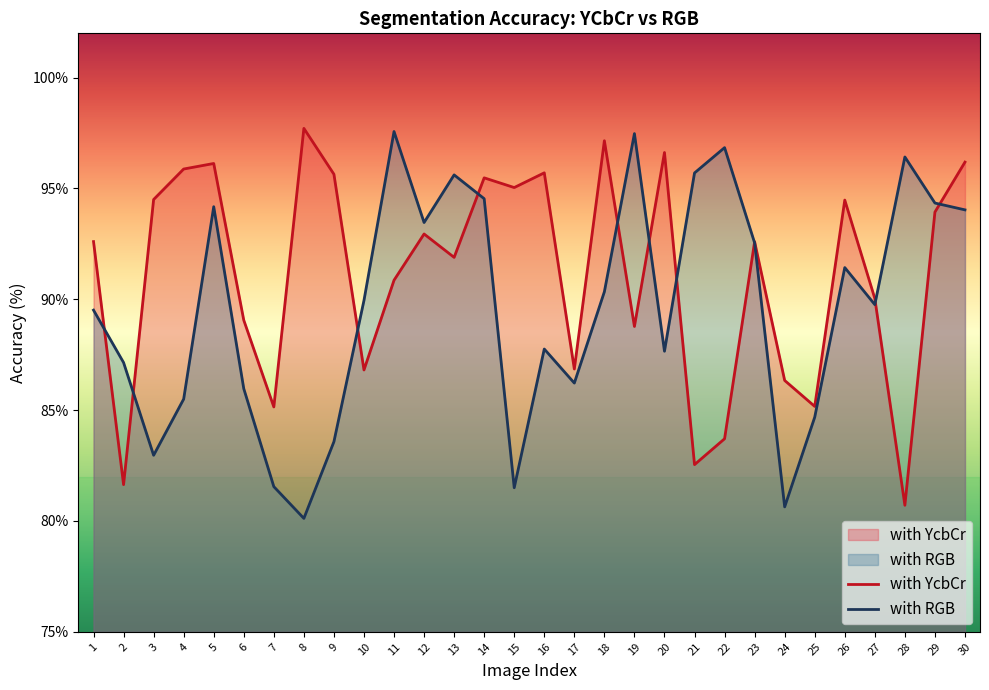

What is the difference between the with YcbCr values at 16 and 6?

6.6